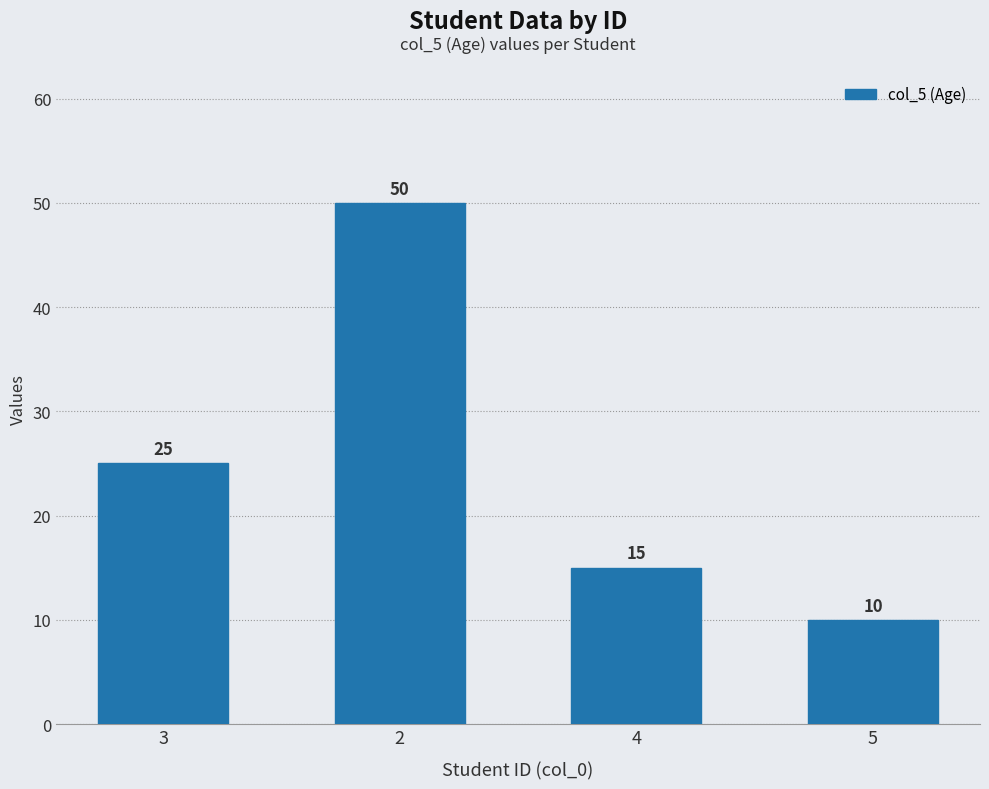

How many data points are less than 25?

2